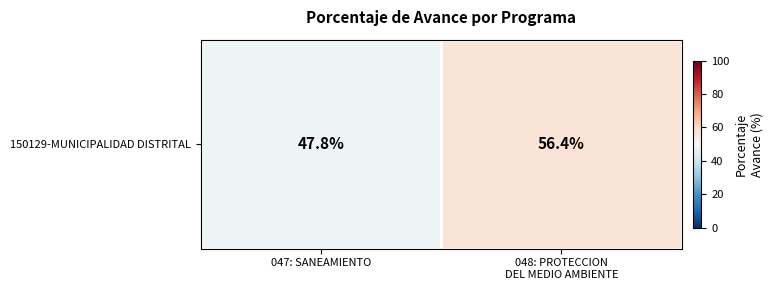

True or false: the data shows 17.8 at 048: PROTECCION
DEL MEDIO AMBIENTE.

False